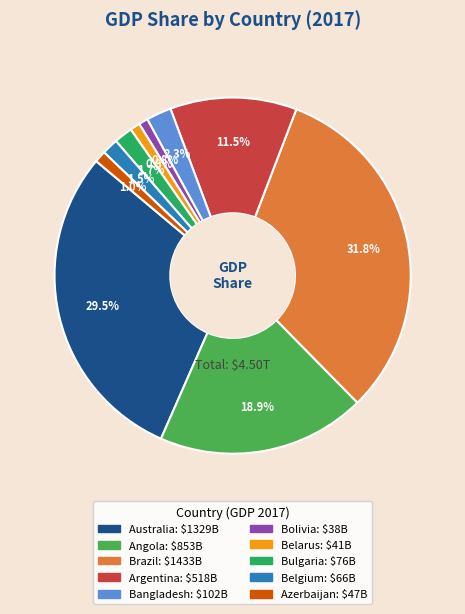

Which category has the biggest portion of the pie?

Brazil